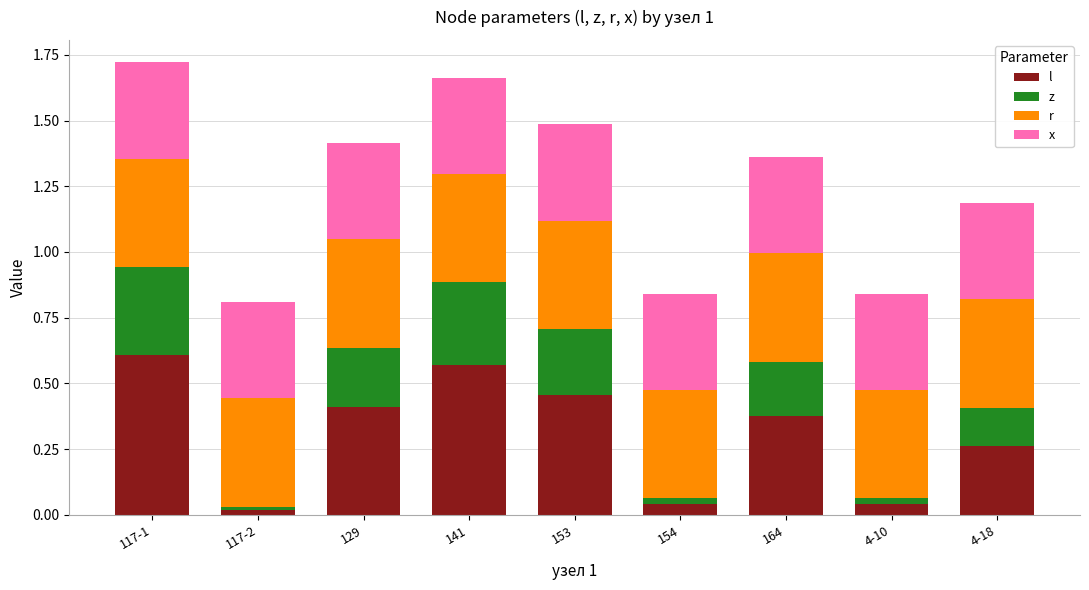

What is the total value across all series at 141?

1.7